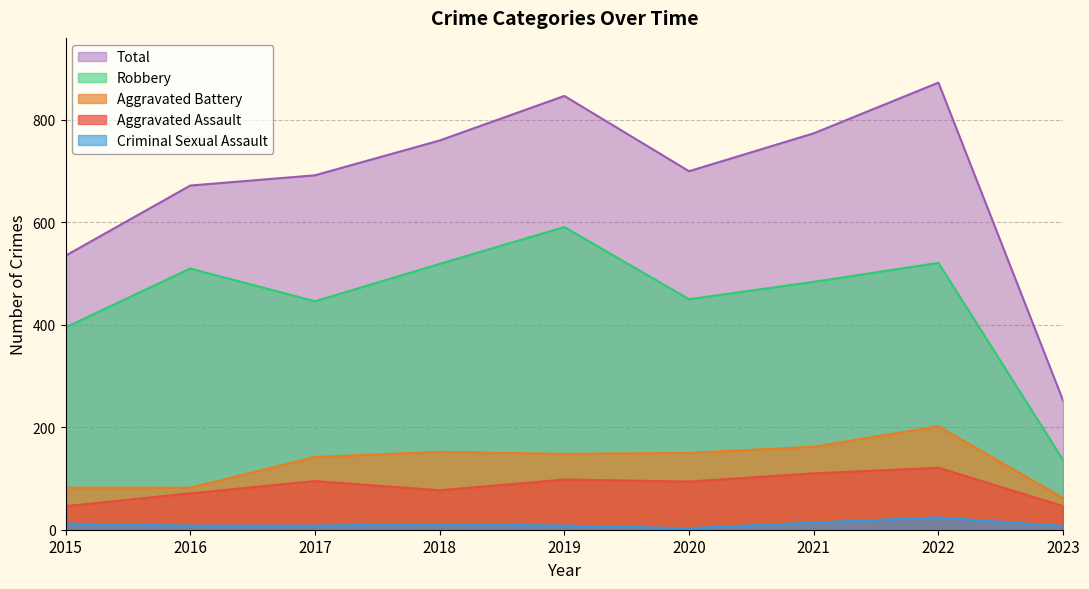

Which series changed the most between 2021 and 2023?

Total